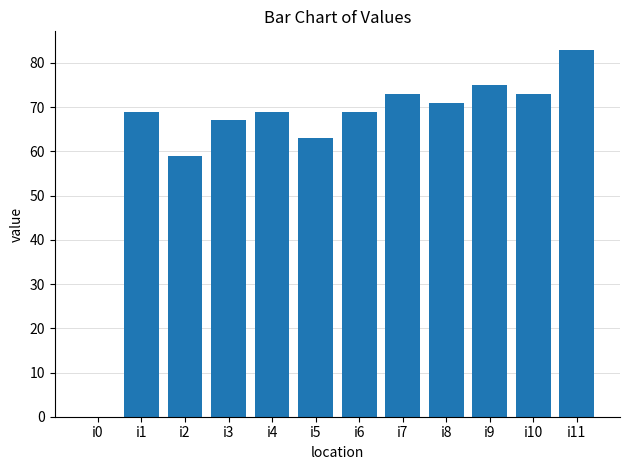

Count the number of data series in this chart.

1